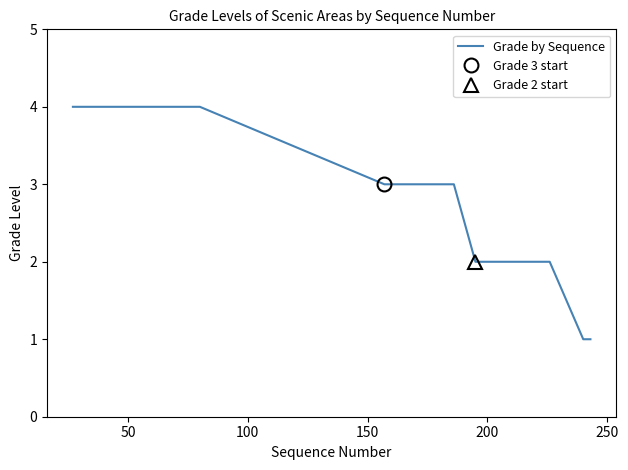

True or false: there are more than 1 points higher than both neighbors.

False